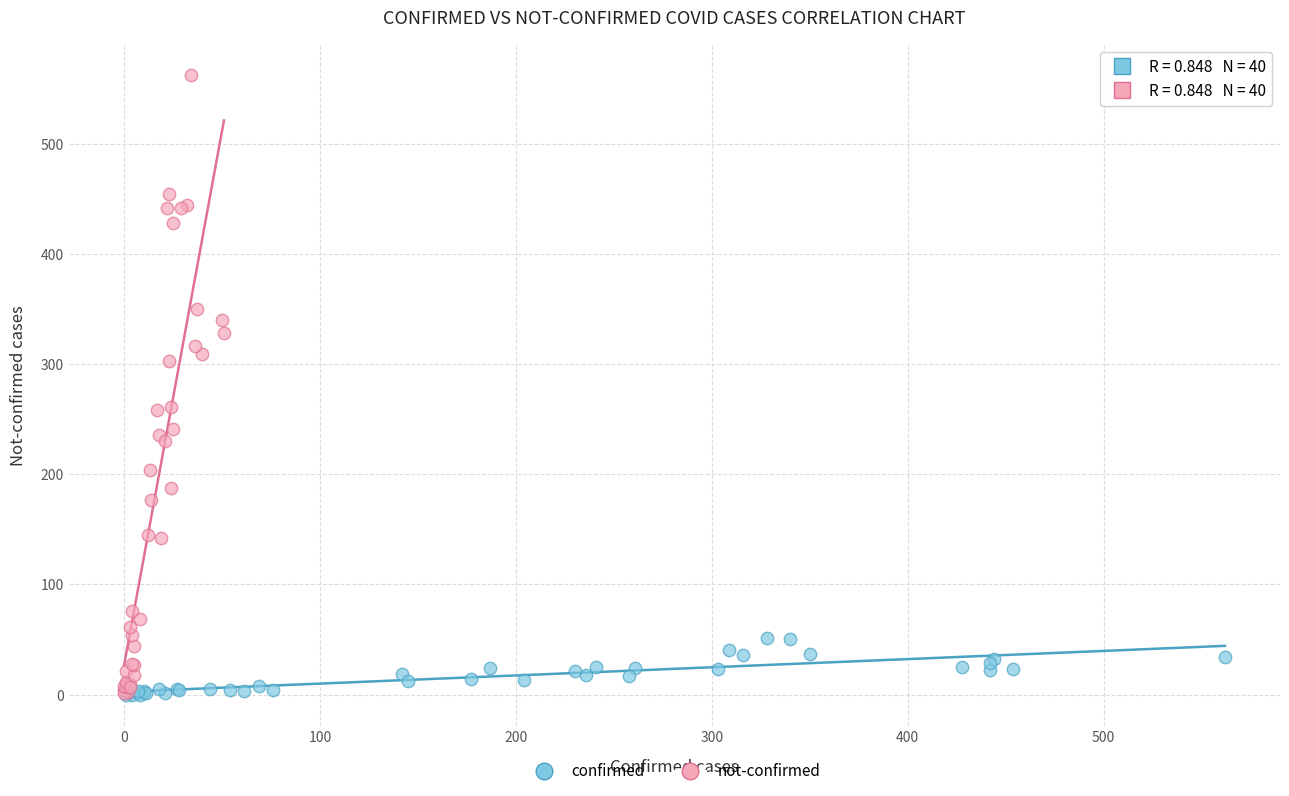

Which series has the widest spread of Y values?

not-confirmed